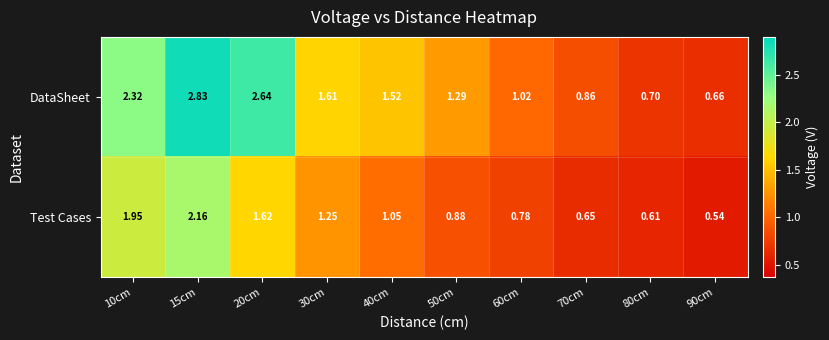

Which series has the largest range (max minus min)?

DataSheet